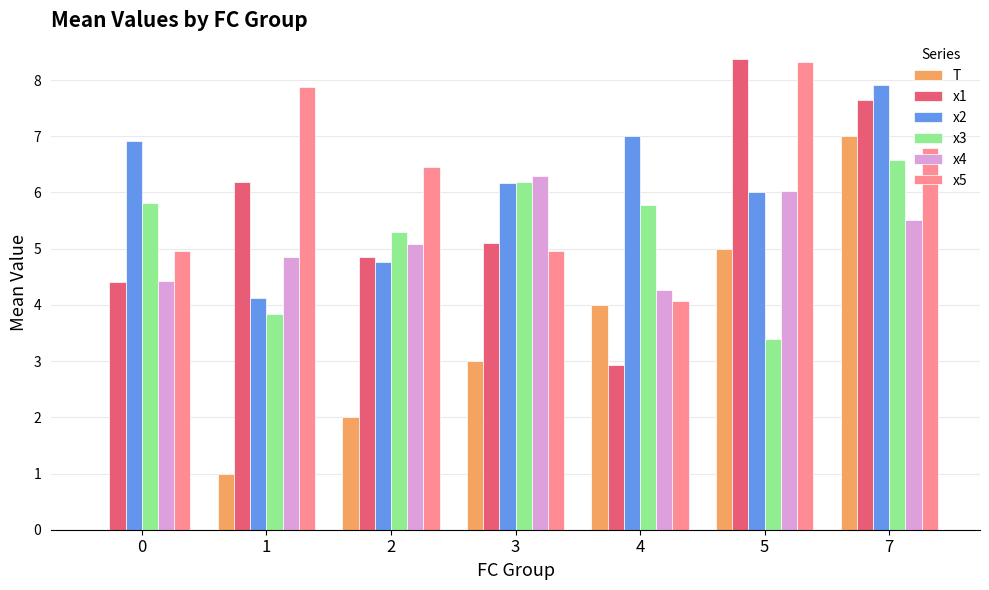

Which category has the highest value across all series?

5